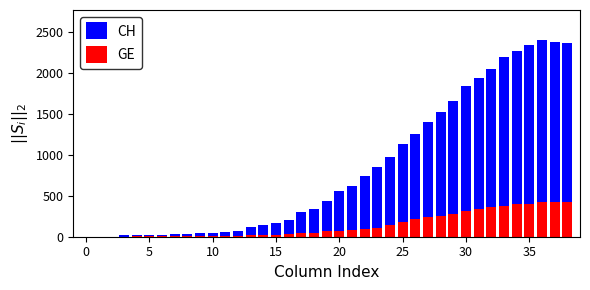

How many distinct data groups are displayed?

2